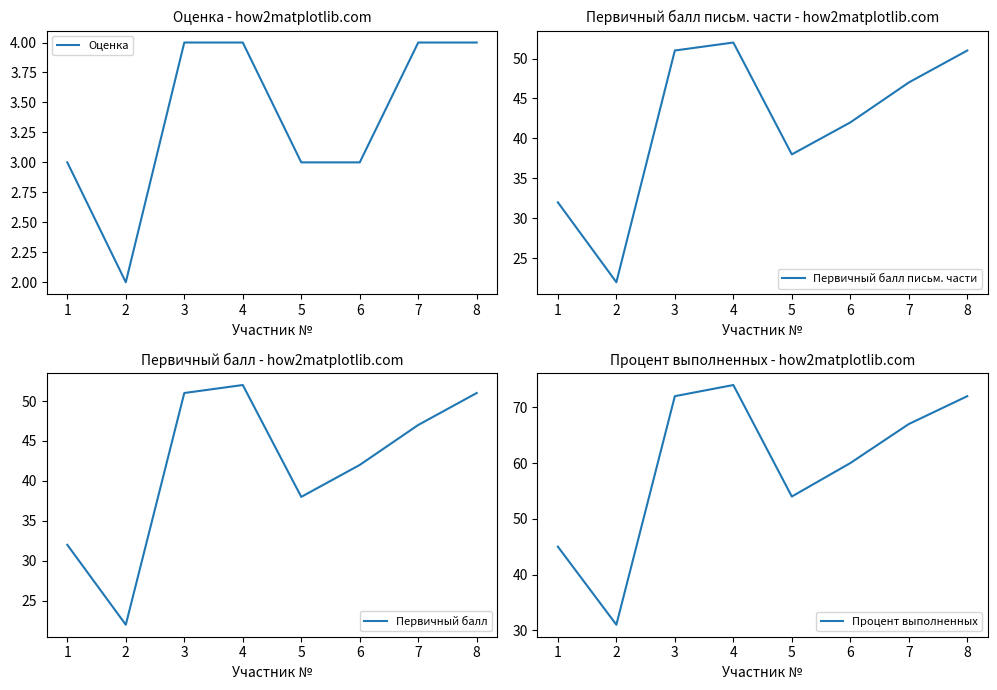

Where is Первичный балл nearest to the value 37?

5